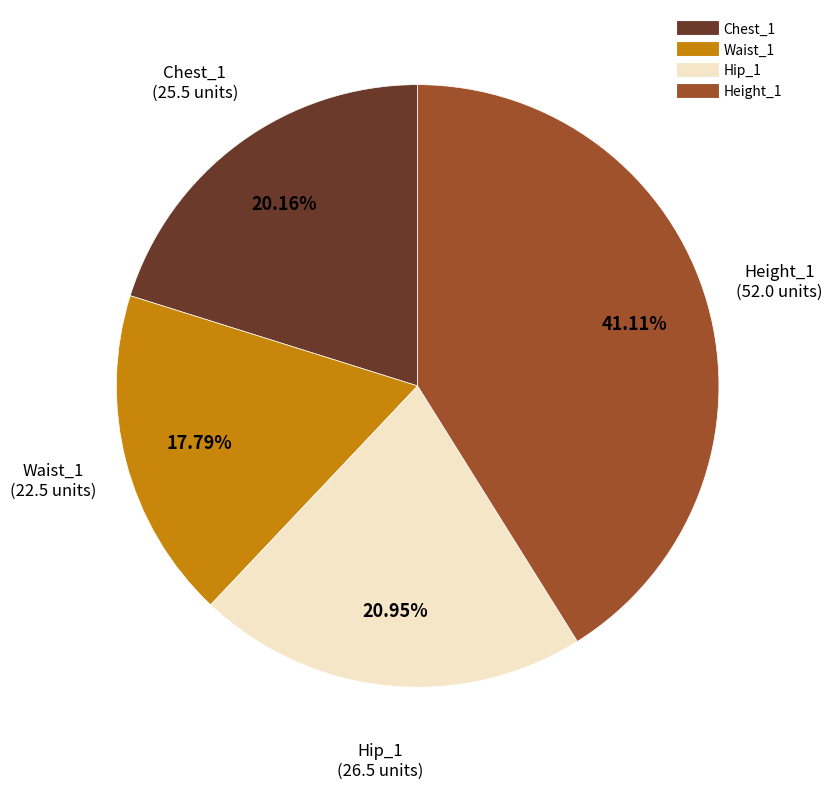

Is it true that Hip_1 is 21% of the pie?

True